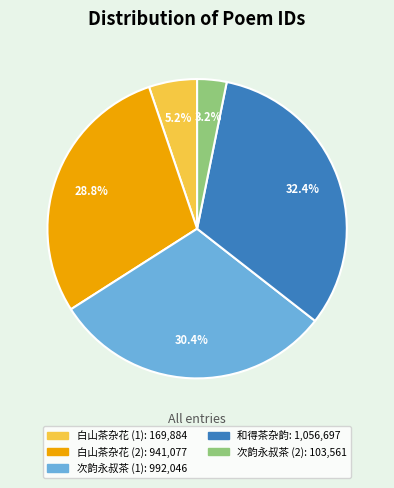

Does any single category account for the majority?

No